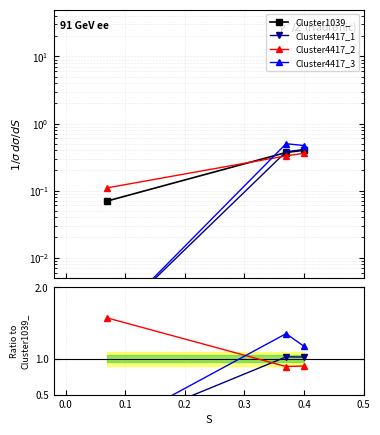

How many series are shown in this chart?

4